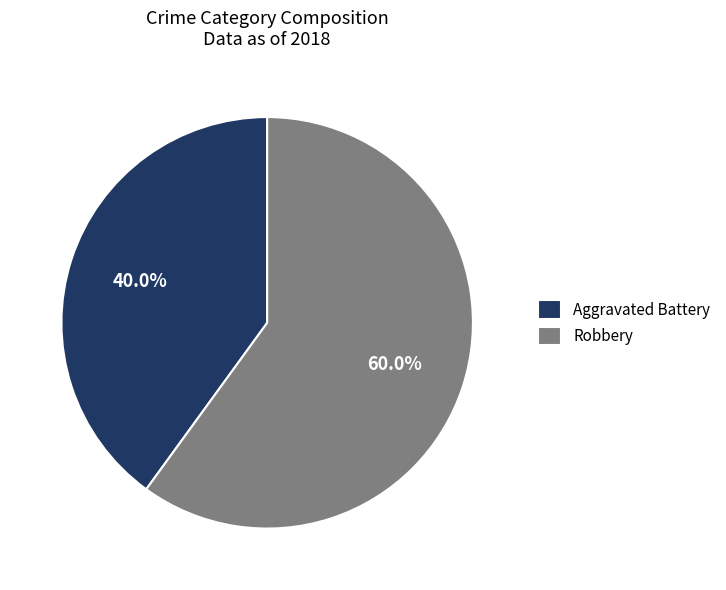

Does Aggravated Battery account for over 50% of the chart?

No